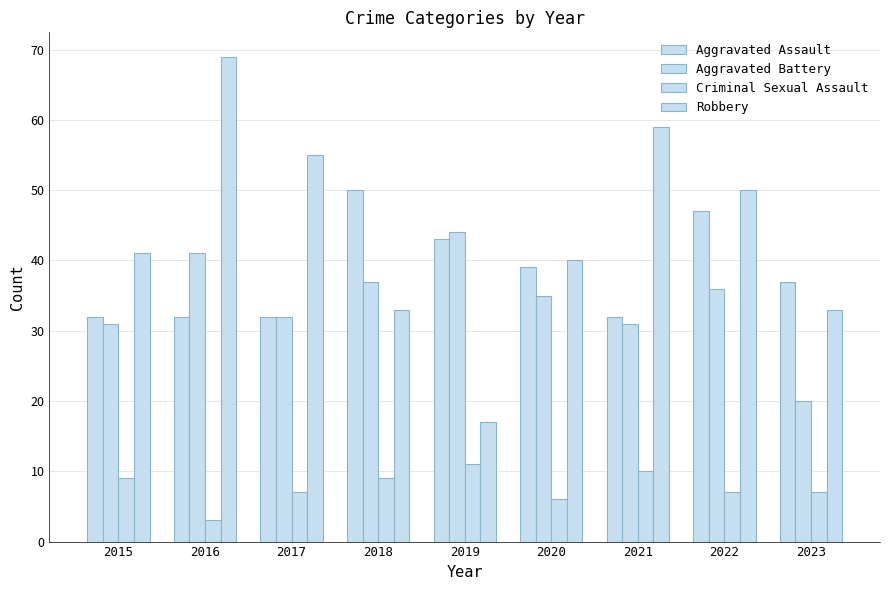

Does the chart contain stacked bars?

No